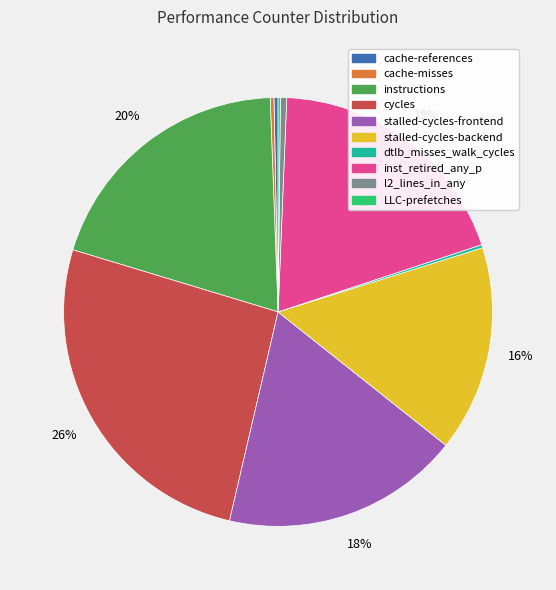

Which slice is the largest?

cycles